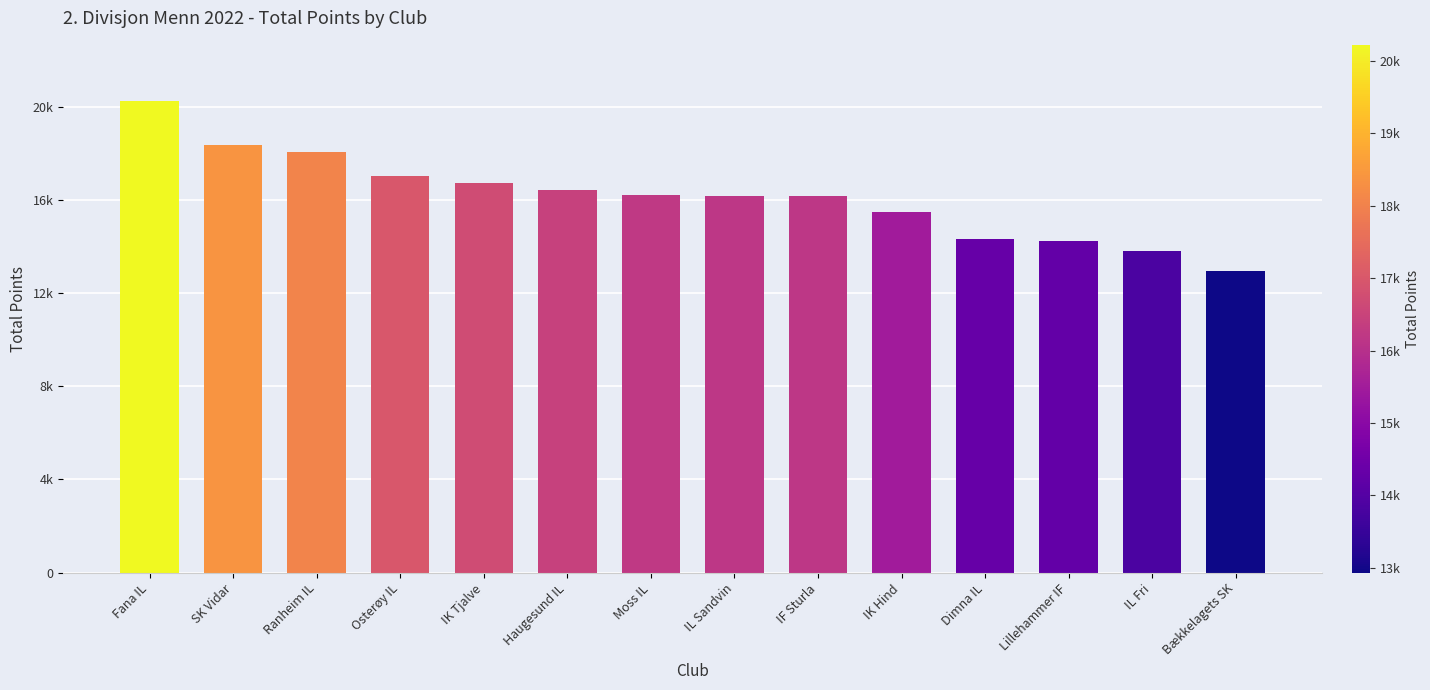

Does the chart contain any negative values?

No